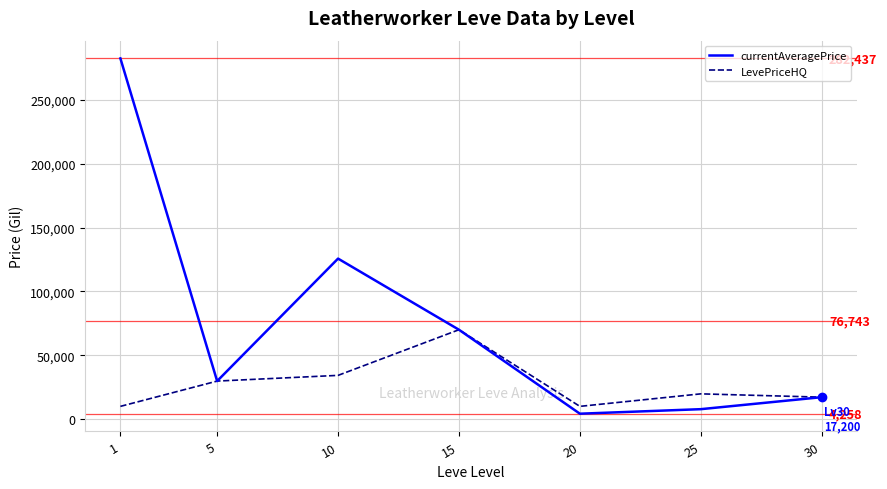

Rank the series by their maximum value, from lowest to highest.

LevePriceHQ, currentAveragePrice